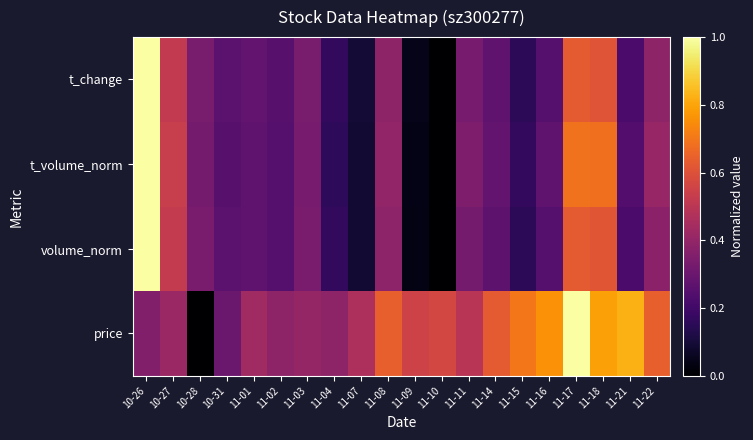

List the series in order of their peak value, highest first.

volume_norm, t_volume_norm, t_change, price